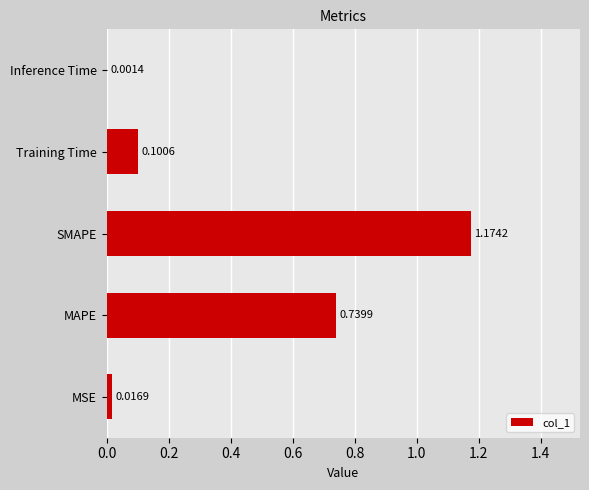

Are the bars horizontal?

Yes